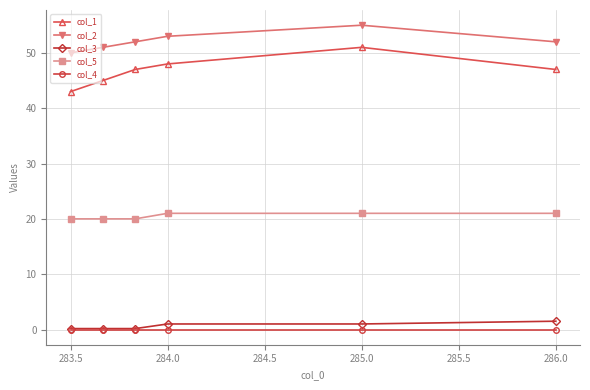

What is the average value of the col_5 series?

20.5